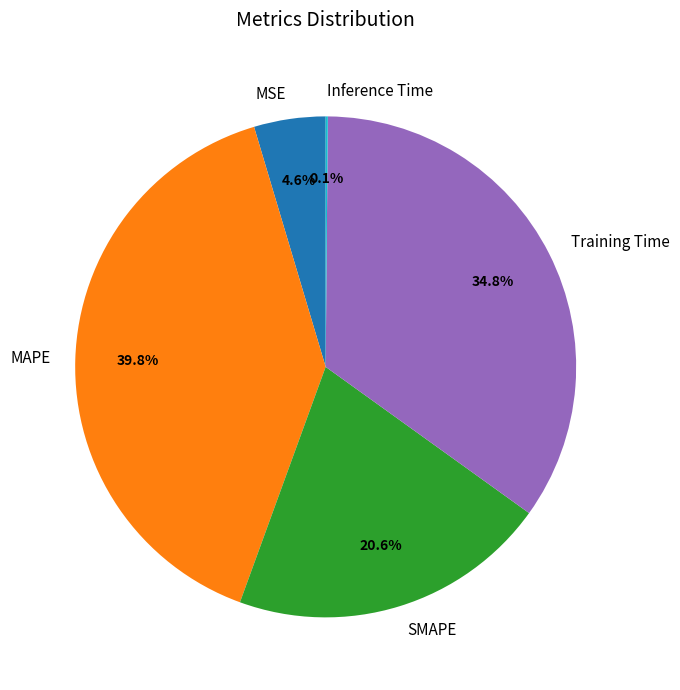

Does MAPE account for over 50% of the chart?

No